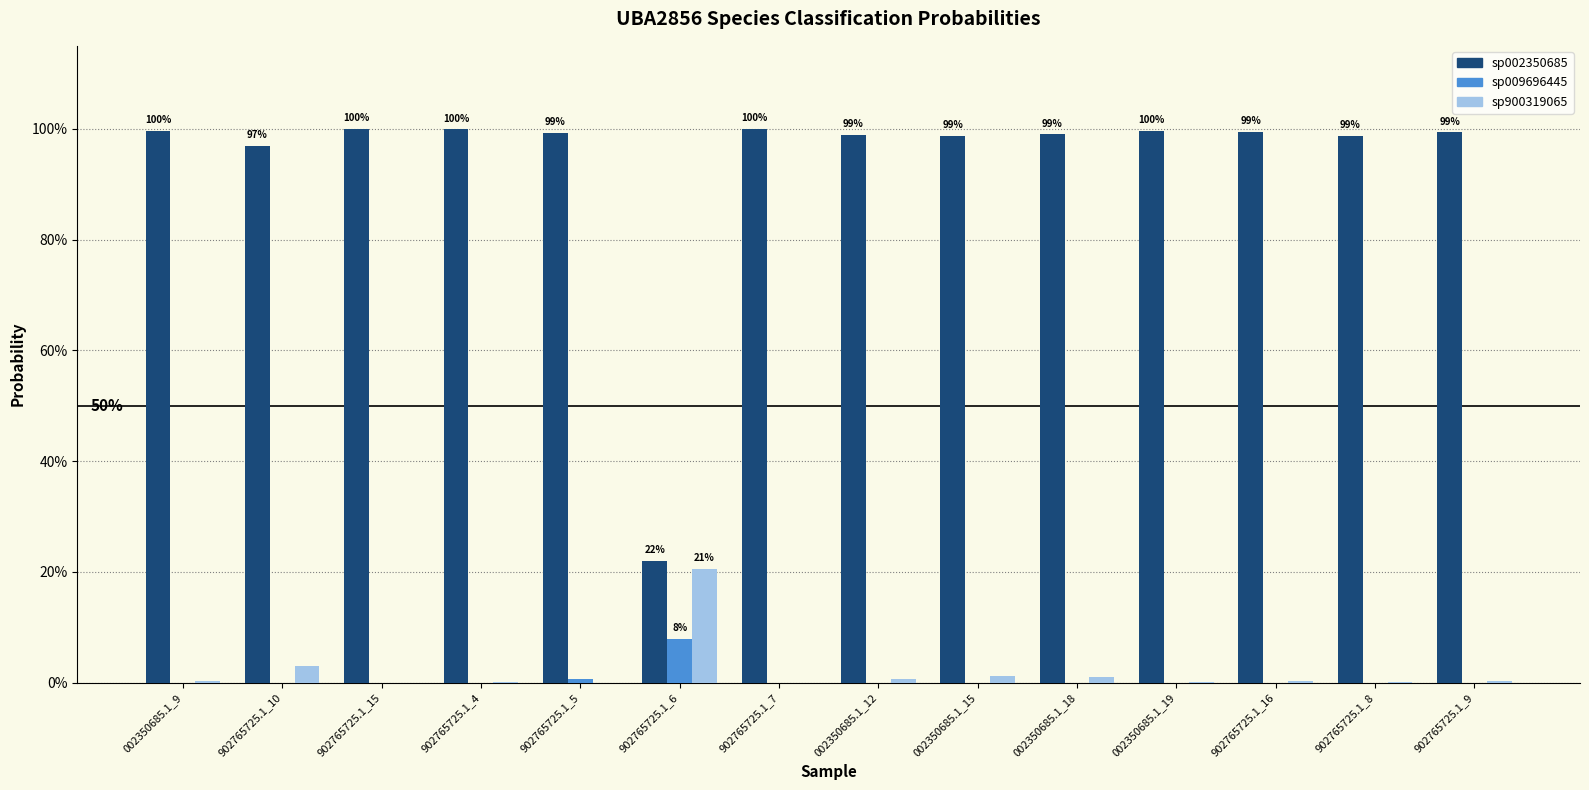

Are the bars horizontal?

No